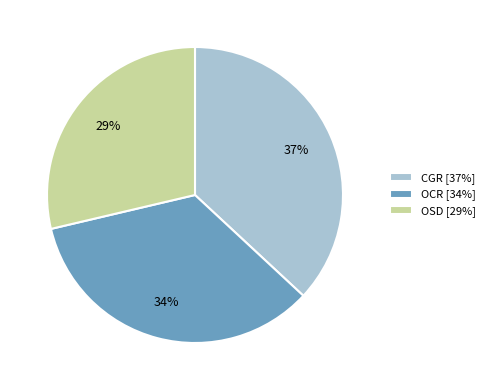

How many segments does this pie chart have?

3